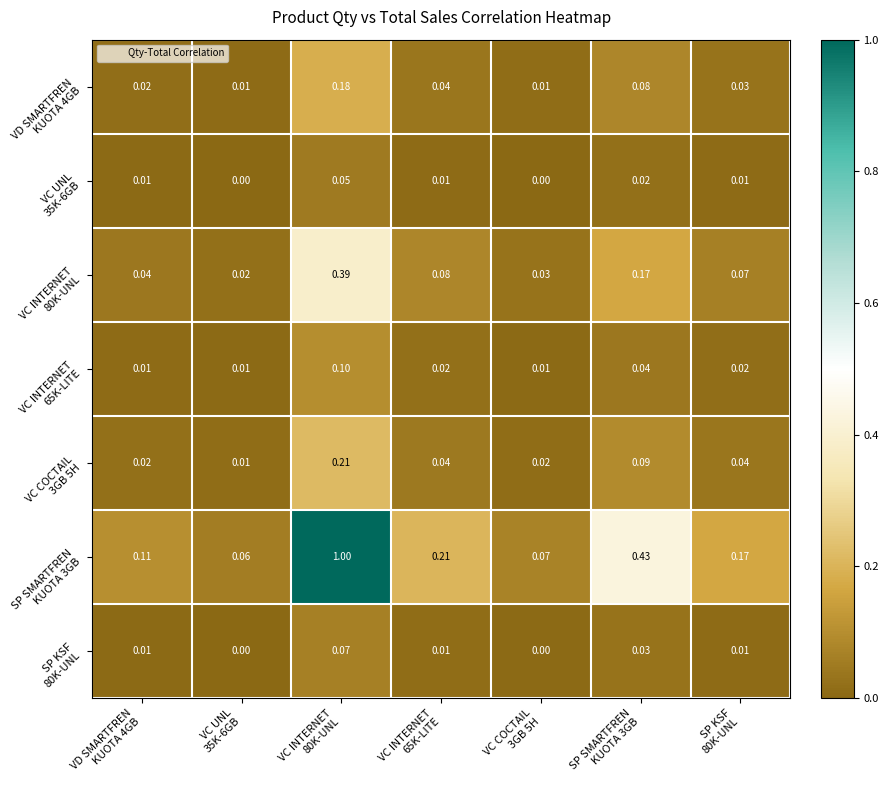

At which category is the sum across all series the highest?

VC INTERNET
80K-UNL